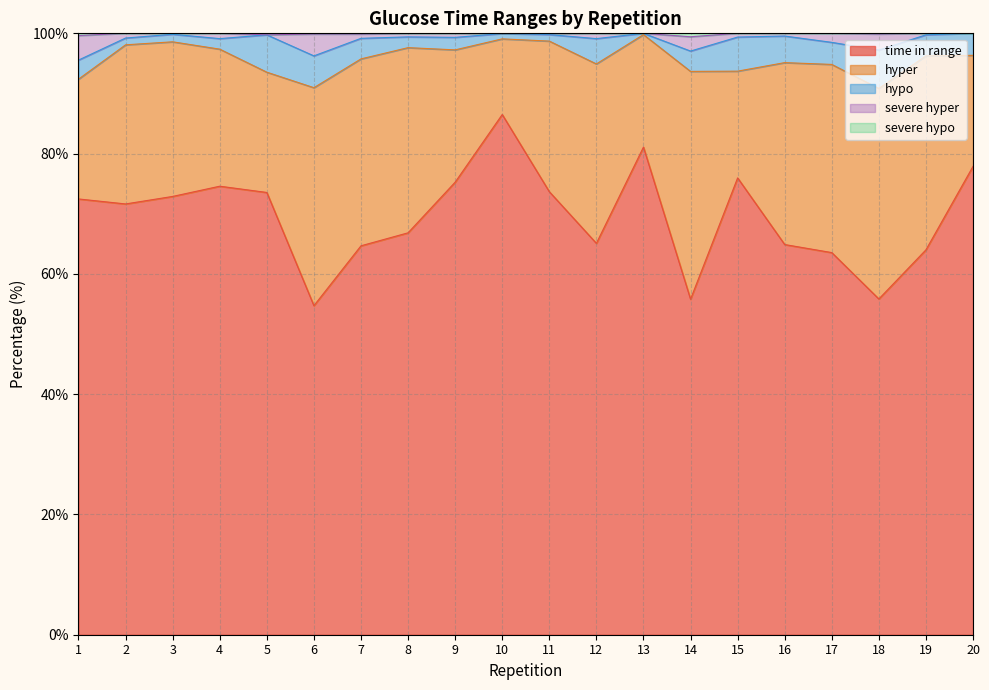

Is it true that time in range equals 63.5 at 17?

True